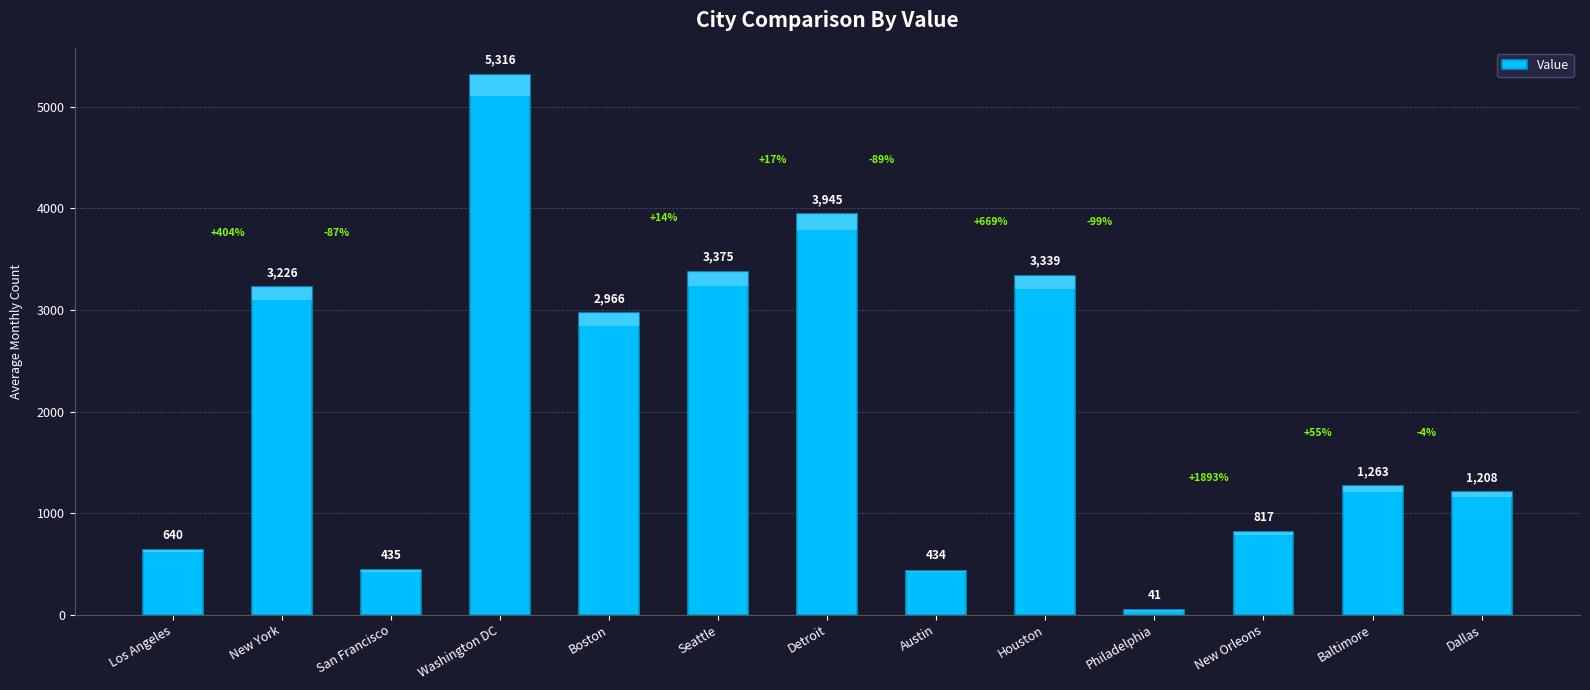

What is the change in value from Houston to Dallas?

-2131